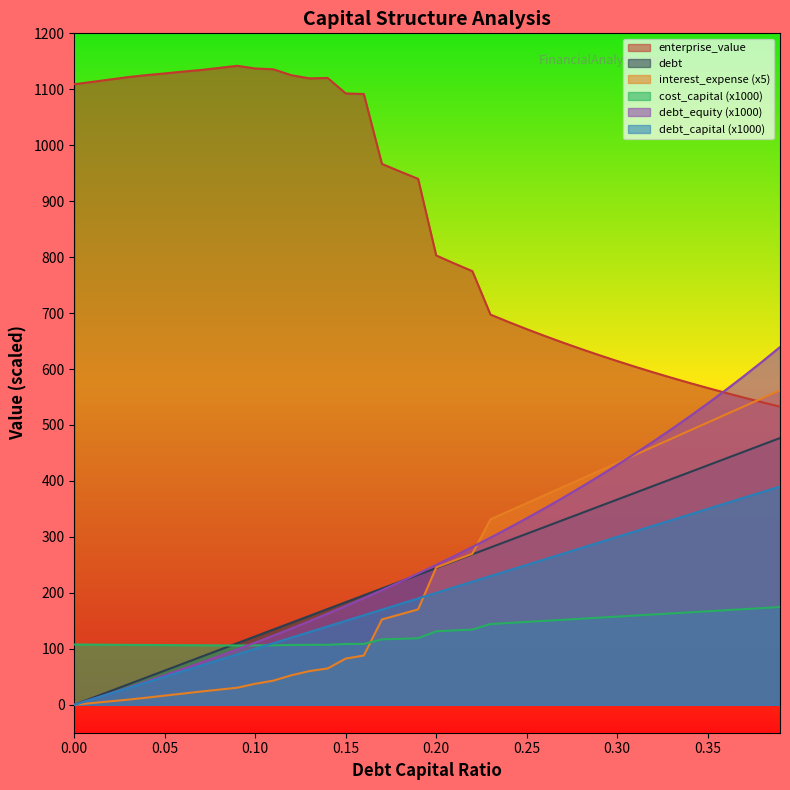

What is the total value across all series at 0.35?

2553.8